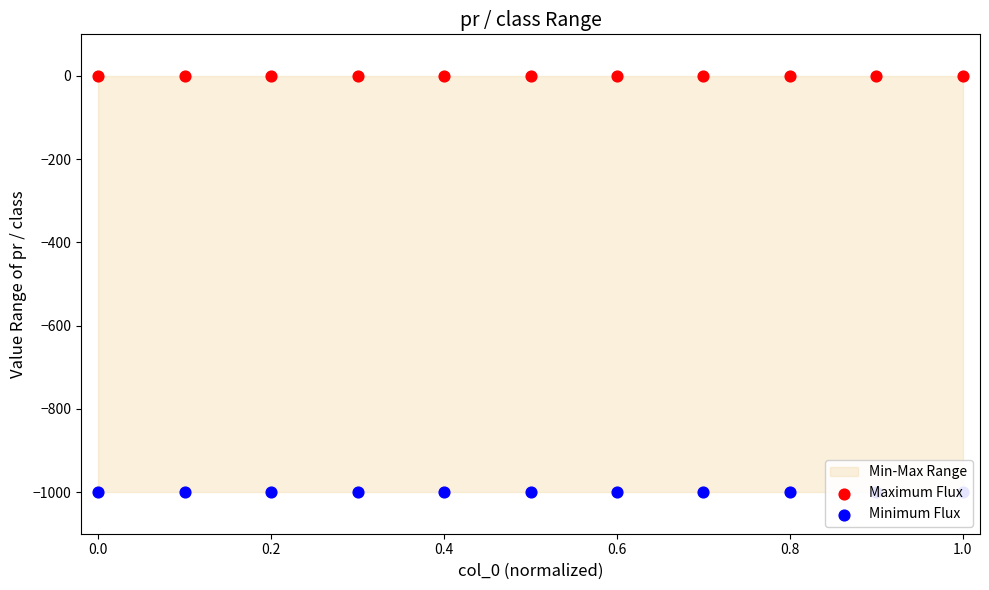

Which series has the widest spread of Y values?

Maximum Flux